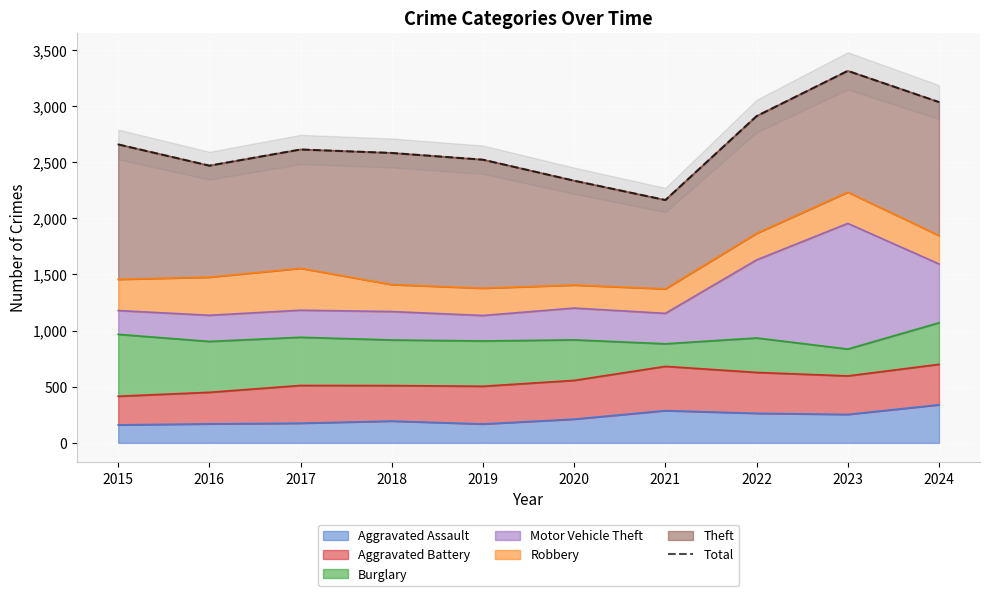

Reading right to left, transcribe all the data shown in this chart.

3034	3312	2909	2162	2334	2521	2581	2612	2468	2657